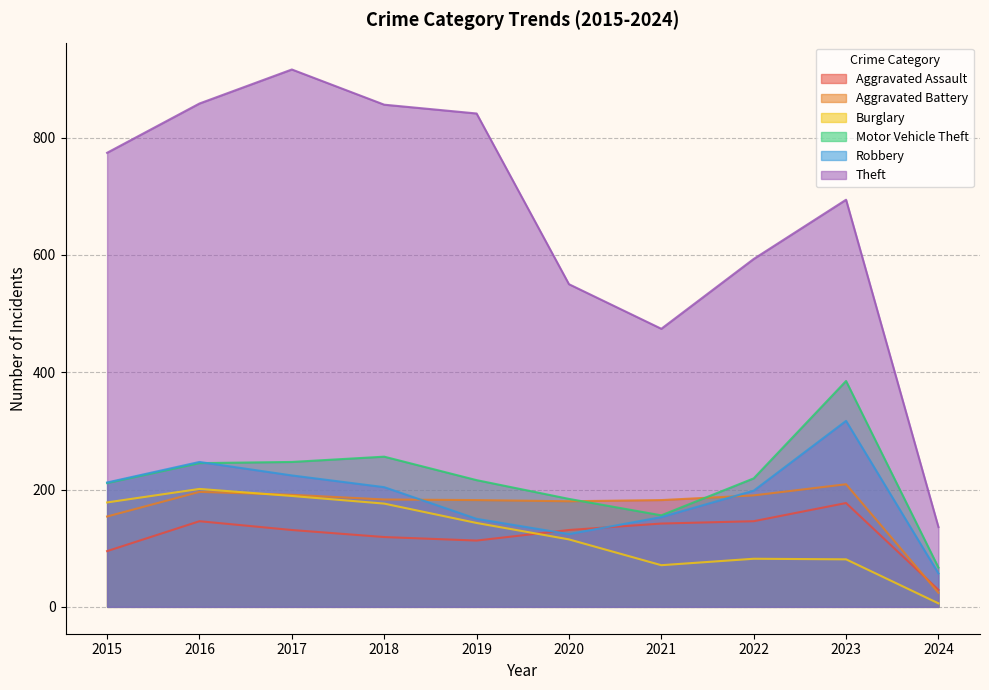

What is the highest value of the Burglary series?

201